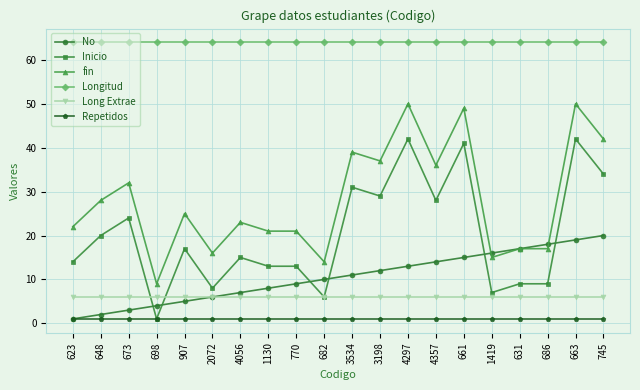

Reading left to right, list all the values displayed in this chart.

No: 1	2	3	4	5	6	7	8	9	10	11	12	13	14	15	16	17	18	19	20
Inicio: 14	20	24	1	17	8	15	13	13	6	31	29	42	28	41	7	9	9	42	34
fin: 22	28	32	9	25	16	23	21	21	14	39	37	50	36	49	15	17	17	50	42
Longitud: 64	64	64	64	64	64	64	64	64	64	64	64	64	64	64	64	64	64	64	64
Long Extrae: 6	6	6	6	6	6	6	6	6	6	6	6	6	6	6	6	6	6	6	6
Repetidos: 1	1	1	1	1	1	1	1	1	1	1	1	1	1	1	1	1	1	1	1